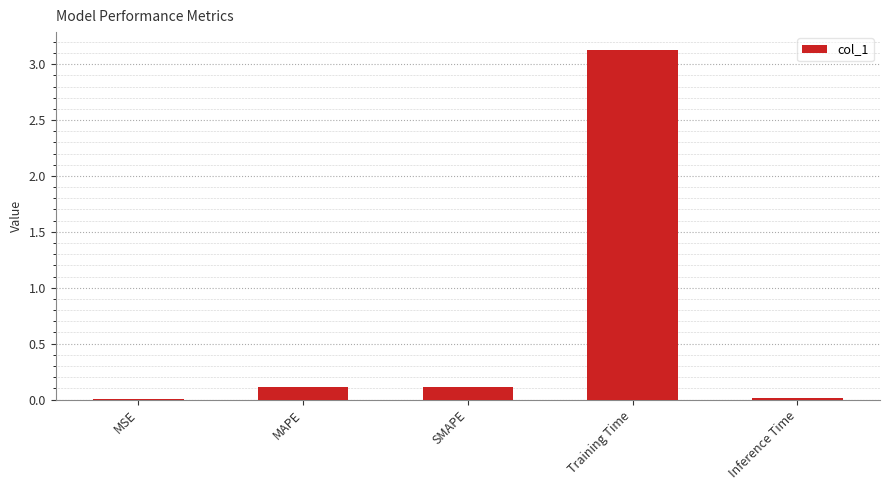

The chart shows a value of 4.8 at Training Time. True or false?

False